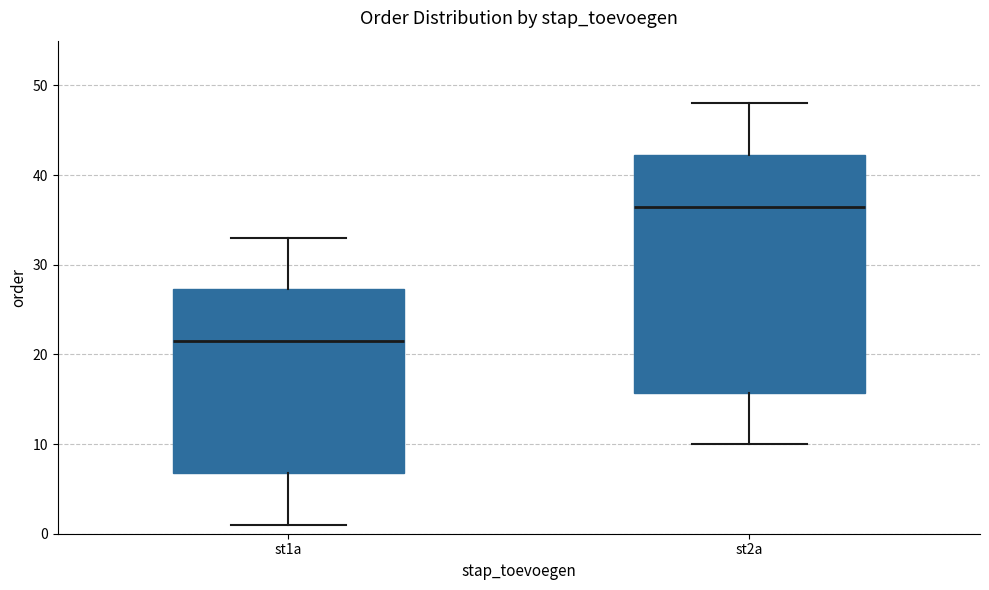

Reading left to right, transcribe this box plot: for each box, give where its median line is, the range the box spans, and where its two whiskers end, as read against the y-axis. The values are not printed on the chart, so give them approximately, as read against the axis.

st1a: median 22, box 7 to 27, whiskers 1 to 33
st2a: median 37, box 16 to 42, whiskers 10 to 48